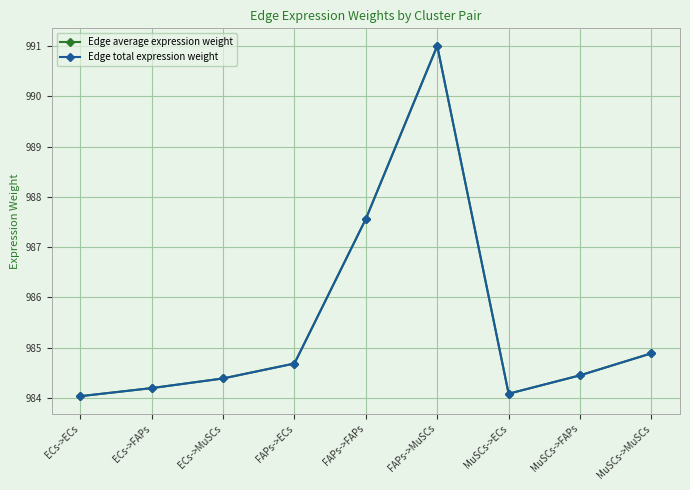

Does the chart have visible grid lines?

Yes